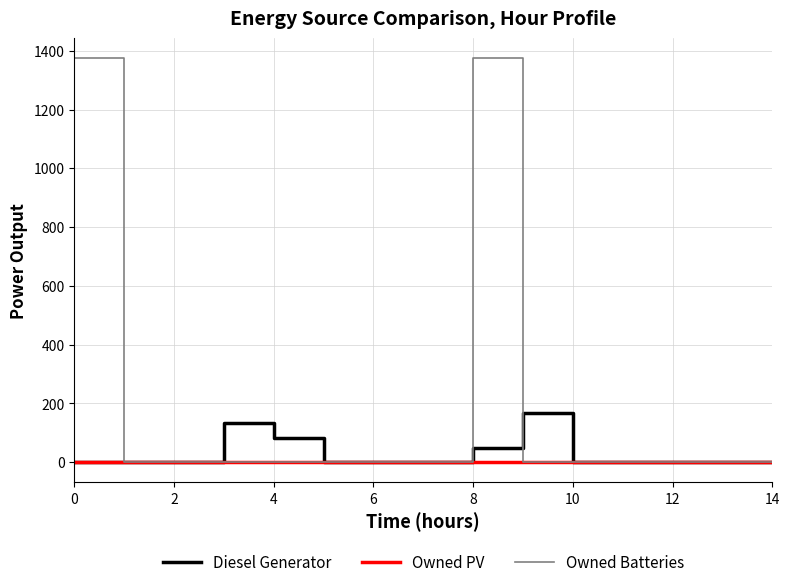

What is the maximum value shown in the chart?

1374.0